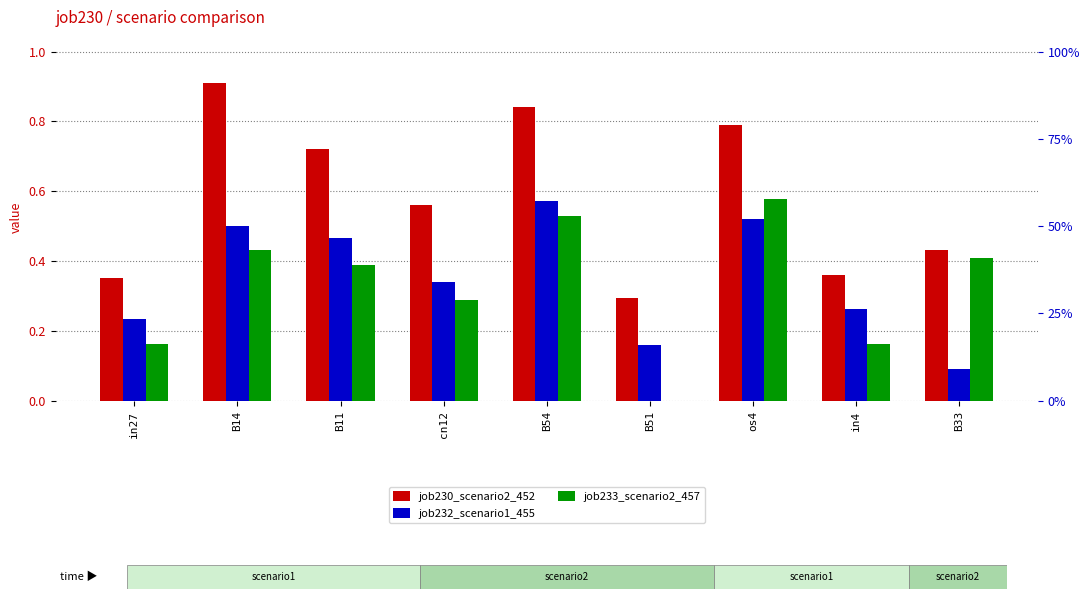

Which category has the lowest value across all series?

B51